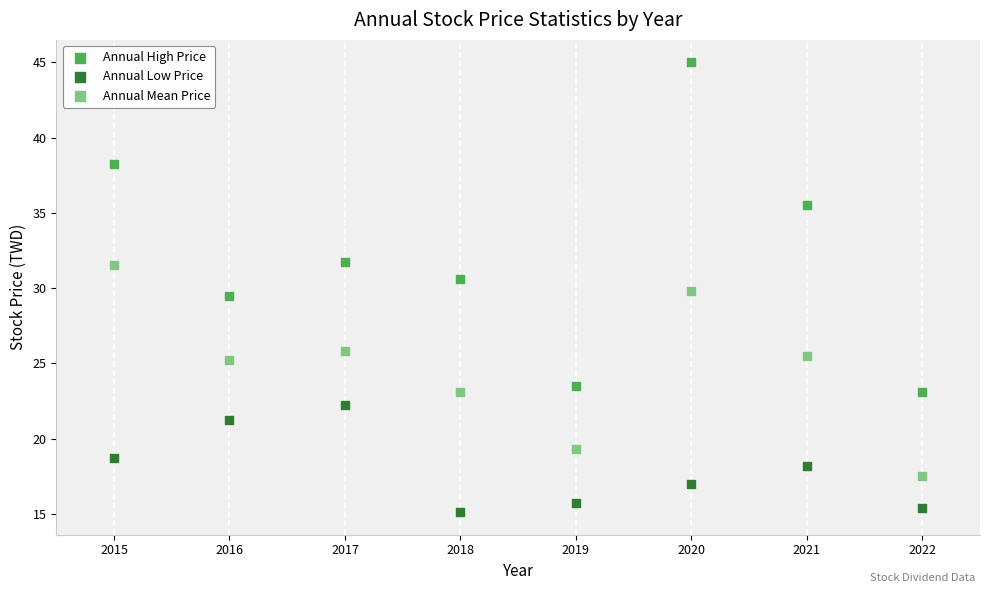

Across all data points, what is the range of Y values (max minus min)?

29.9